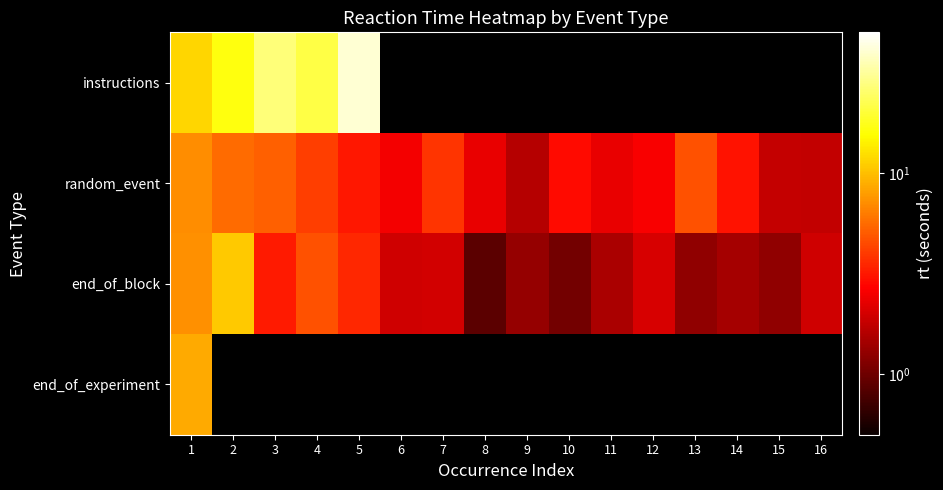

What is the sum of all random_event values?

54.6